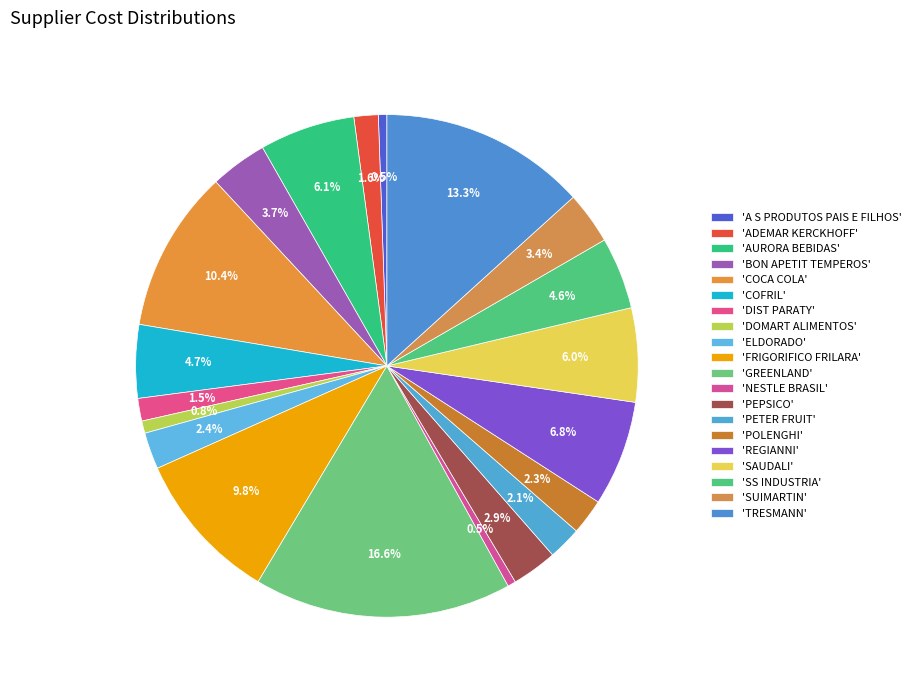

How many segments does this pie chart have?

20